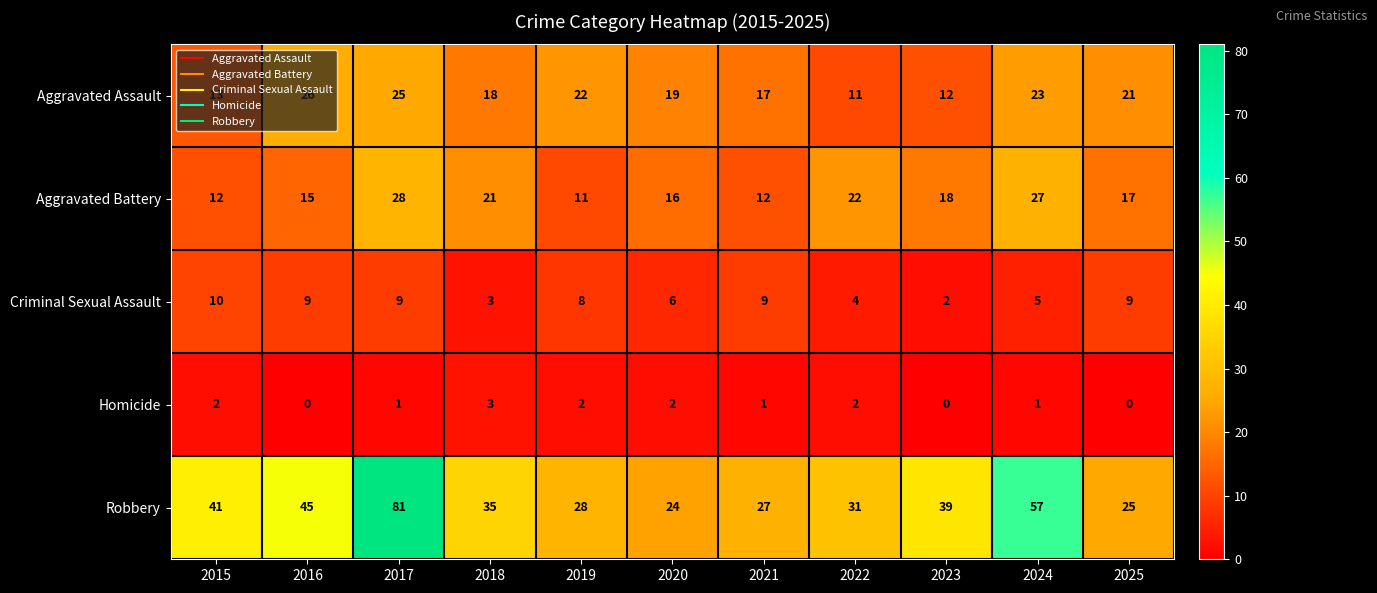

What value does the Robbery series have at 2016?

45